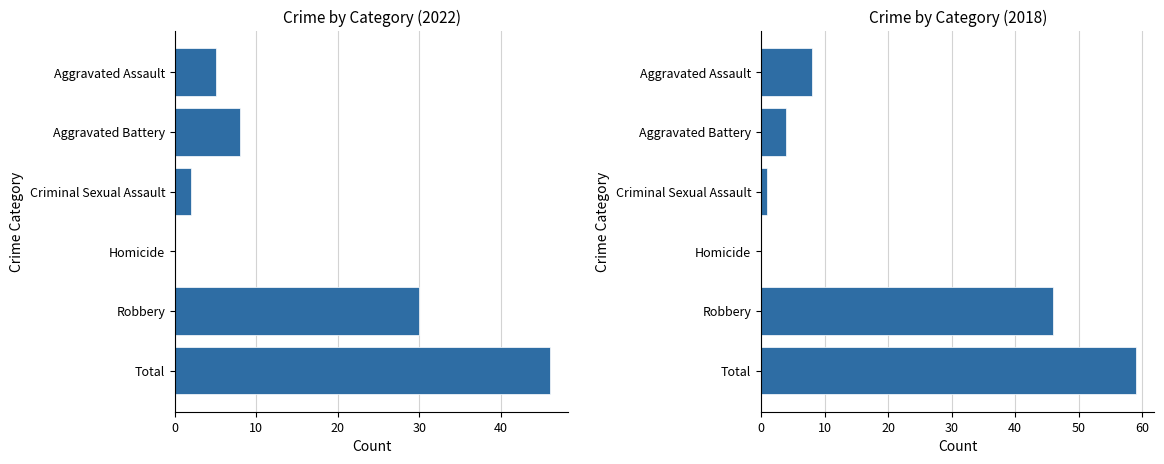

How many groups of bars are there?

6